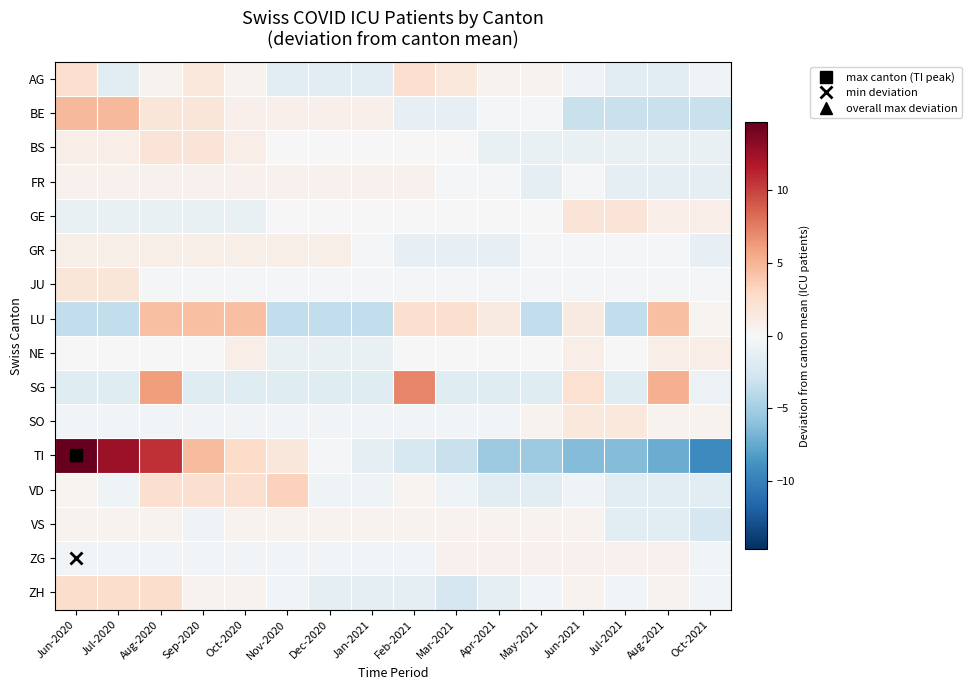

Count the number of categories in the chart.

16